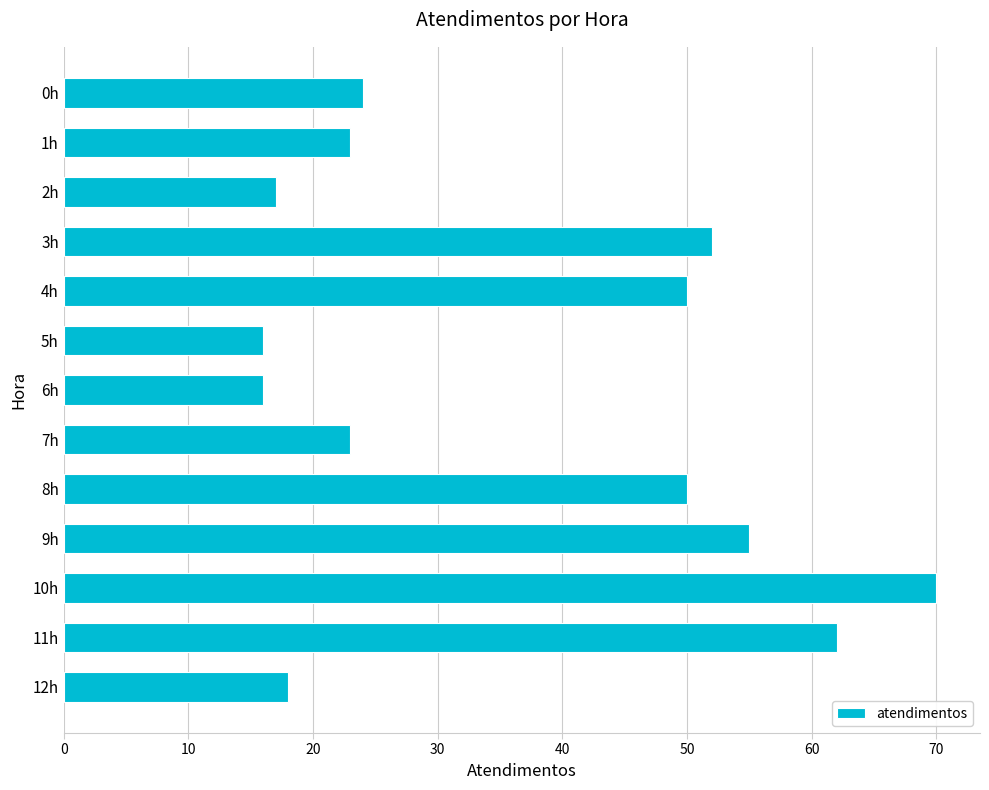

What is the average value?

37